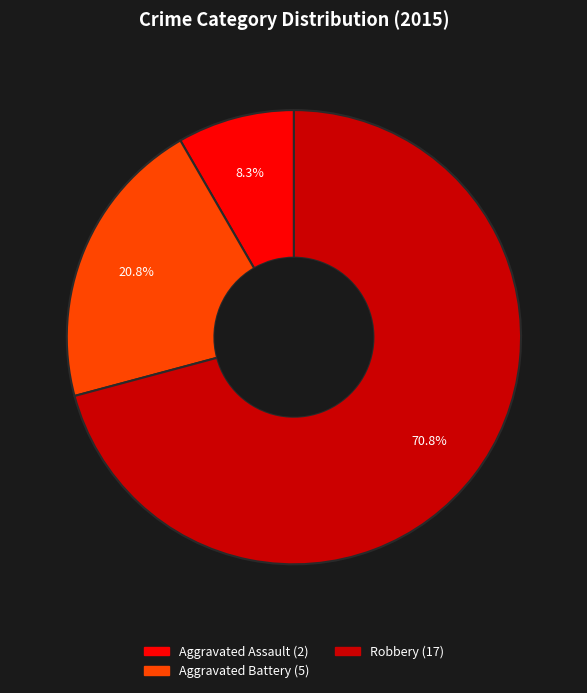

How many segments does this pie chart have?

3